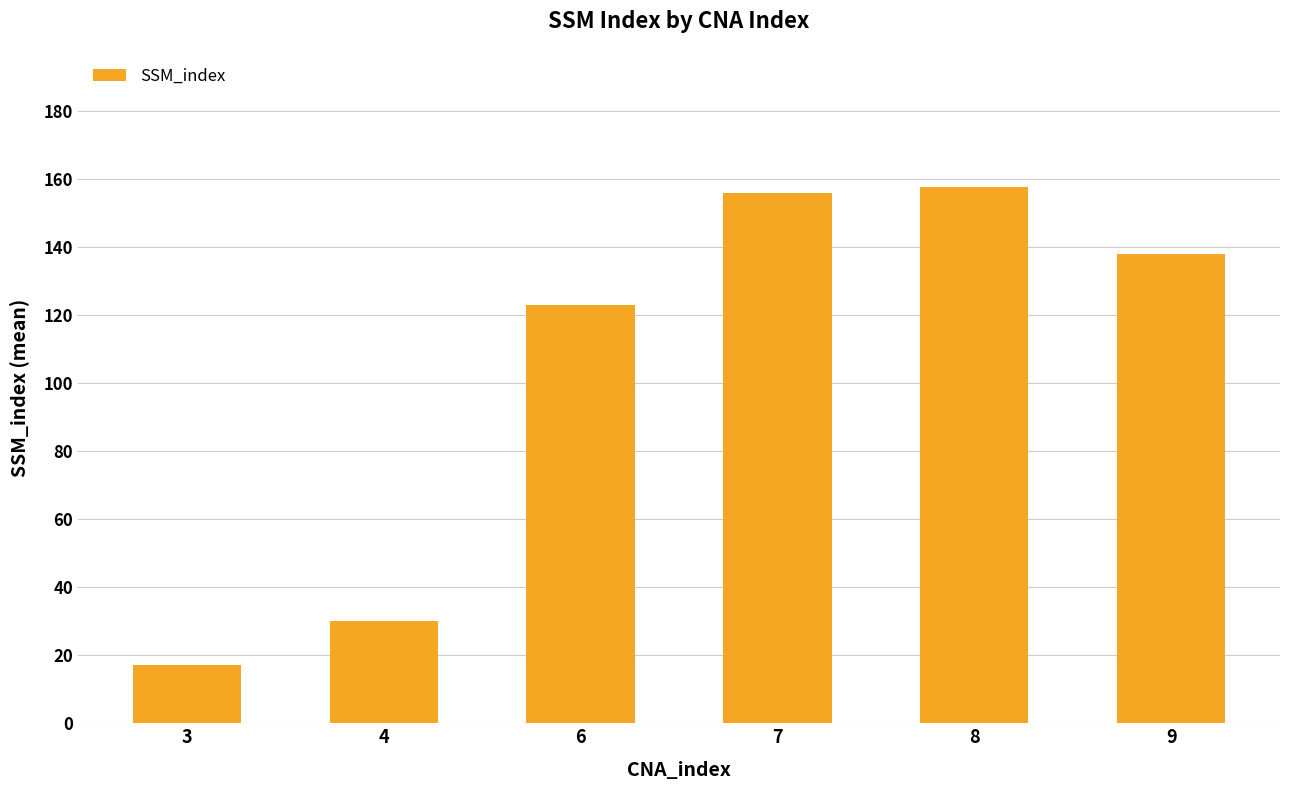

Rank the categories by value from highest to lowest.

8, 7, 9, 6, 4, 3